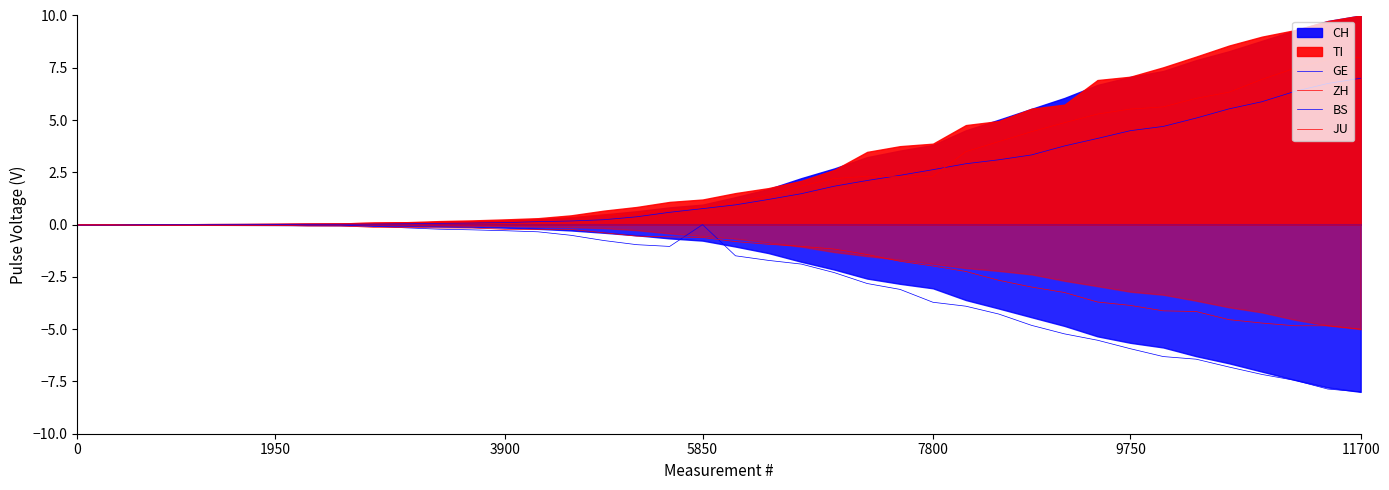

In BS, how many points are higher than both neighbors (excluding endpoints)?

1